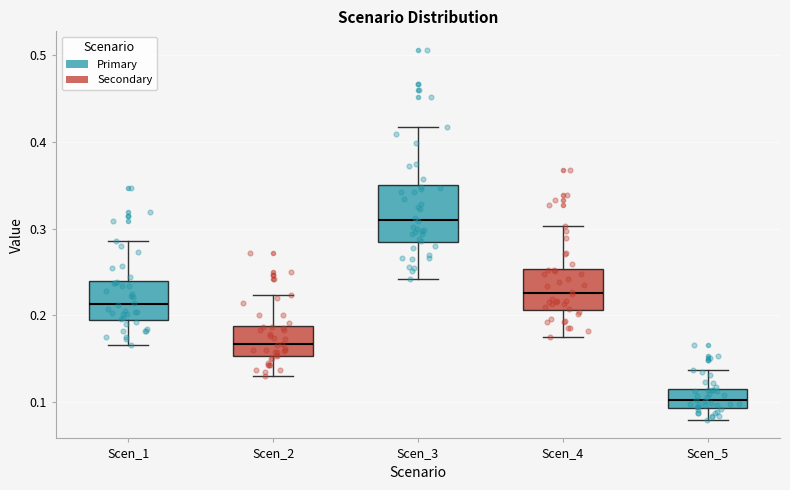

Where is the lower edge of the box for Scen_5 on the y-axis? The values are not printed on the chart, so give them approximately, as read against the axis.

0.09